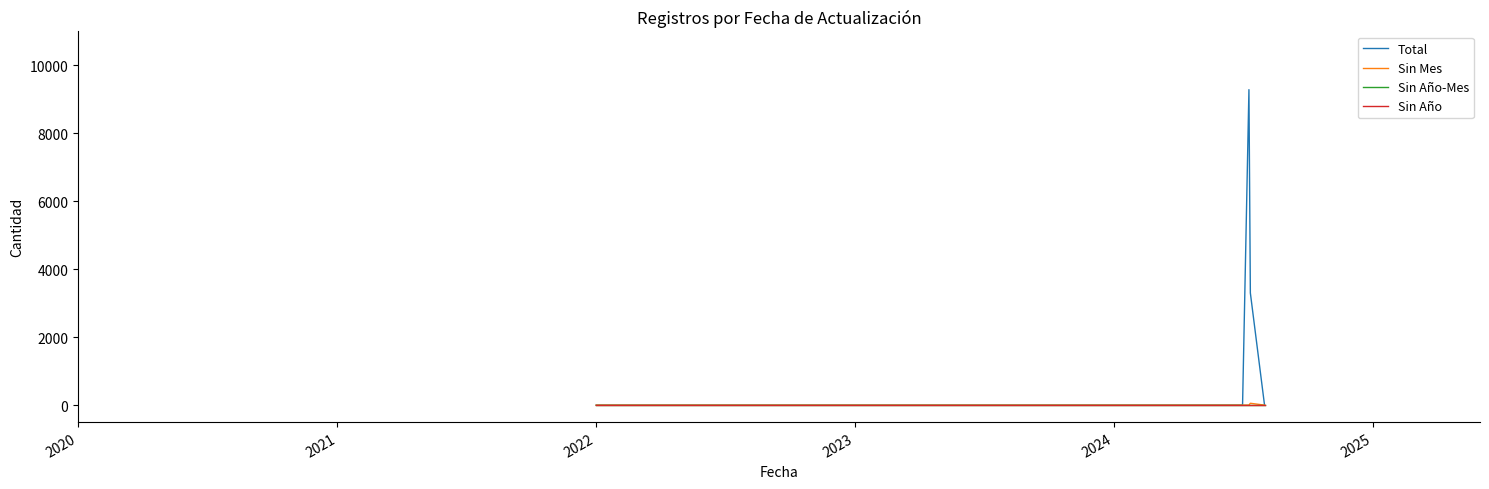

What is the difference between the maximum and minimum values in the Total series?

9286